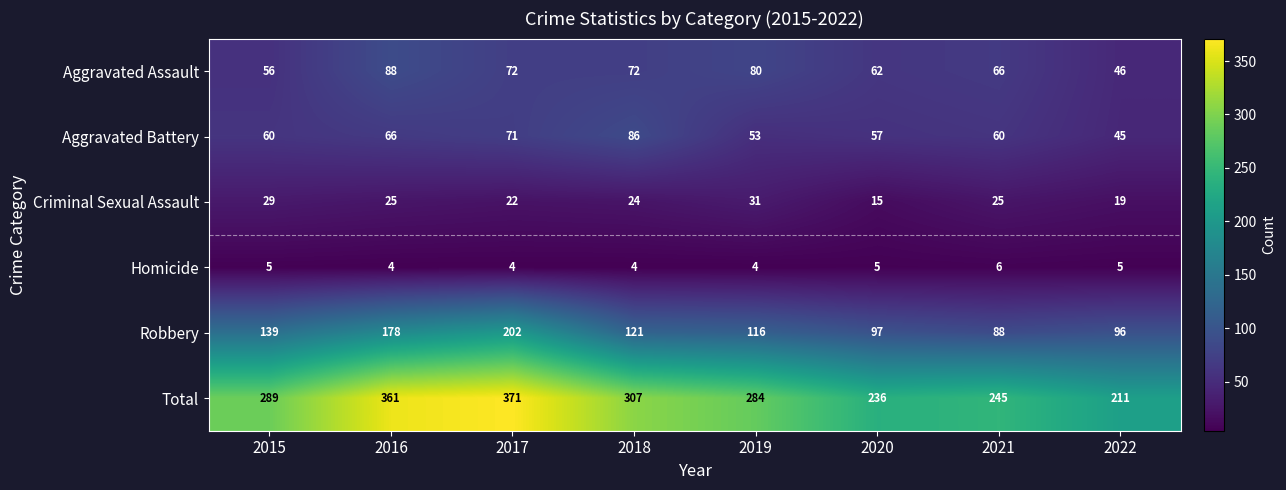

Which series changed the most between 2017 and 2021?

Total